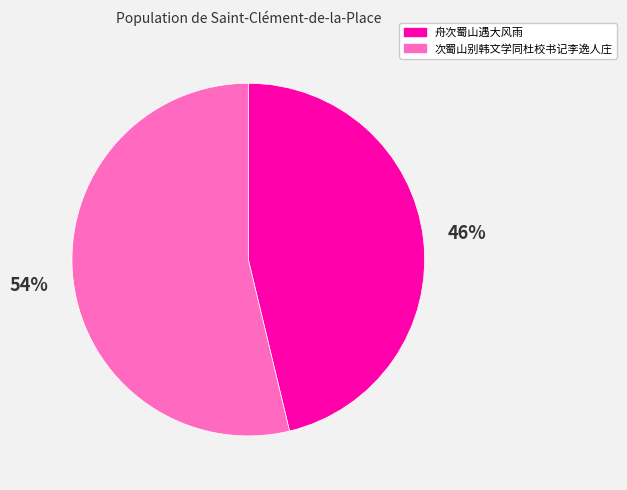

Rank the categories by value from lowest to highest.

舟次蜀山遇大风雨, 次蜀山别韩文学同杜校书记李逸人庄